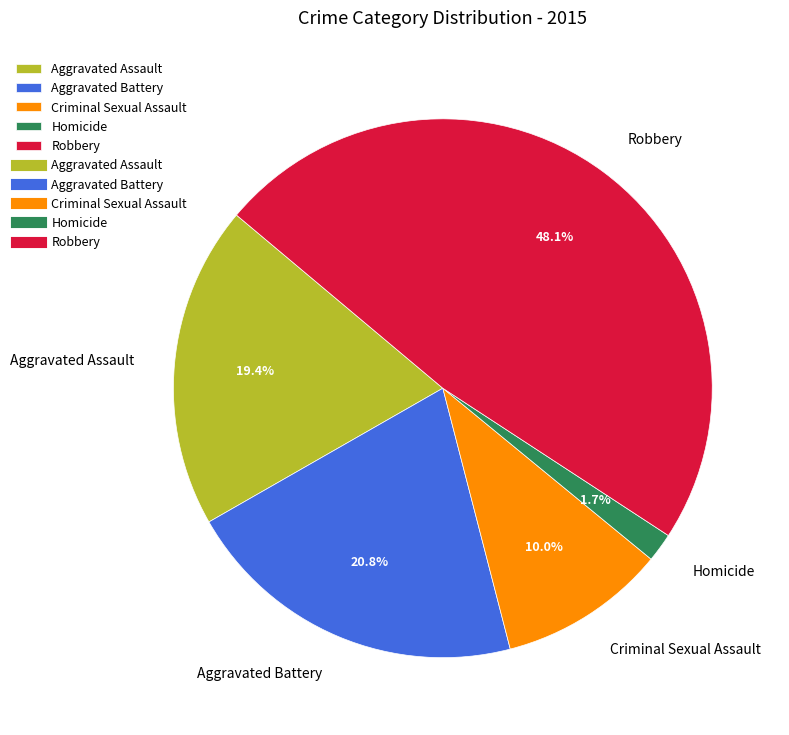

The Robbery slice represents 48% of the pie. True or false?

True